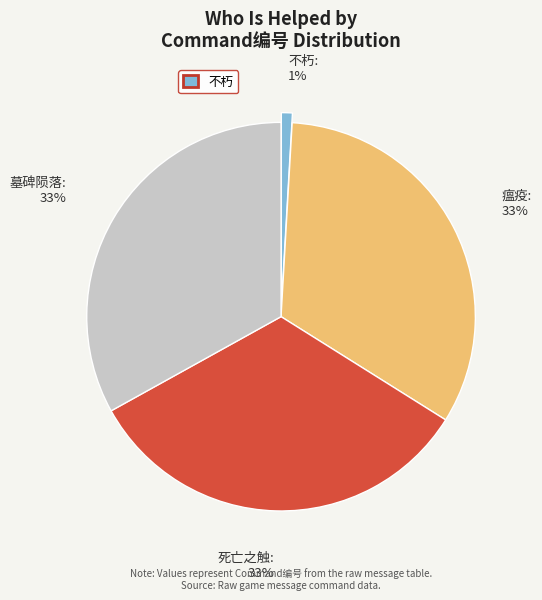

What is the ratio of the value at 死亡之触 to the value at 瘟疫?

1.0